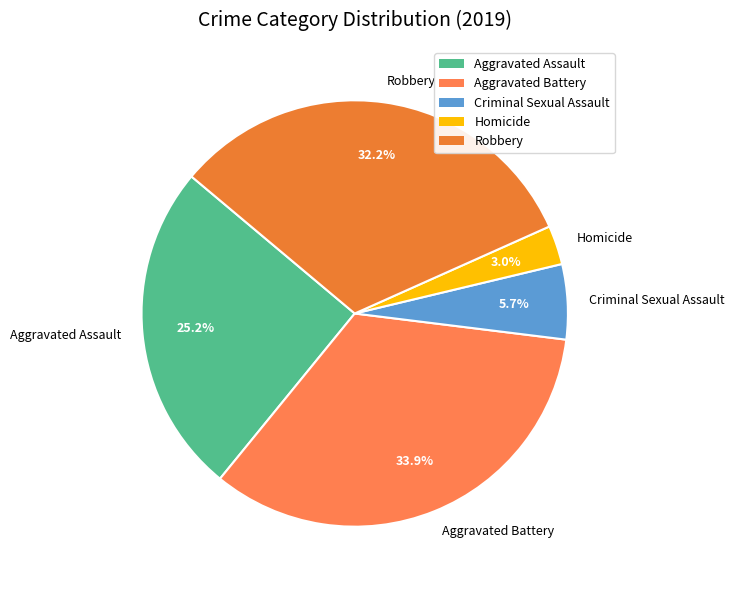

What is the total percentage of Homicide and Robbery?

35.2%